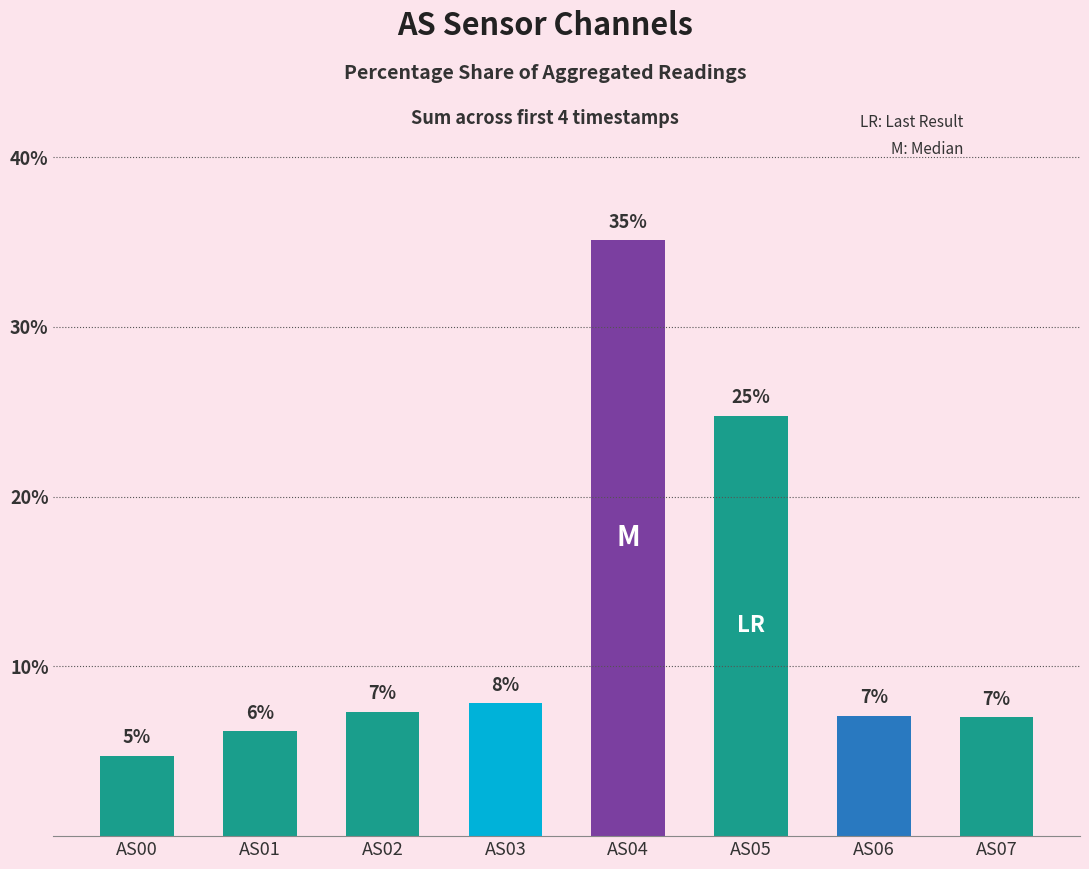

What value does the data have at AS04?

35.1